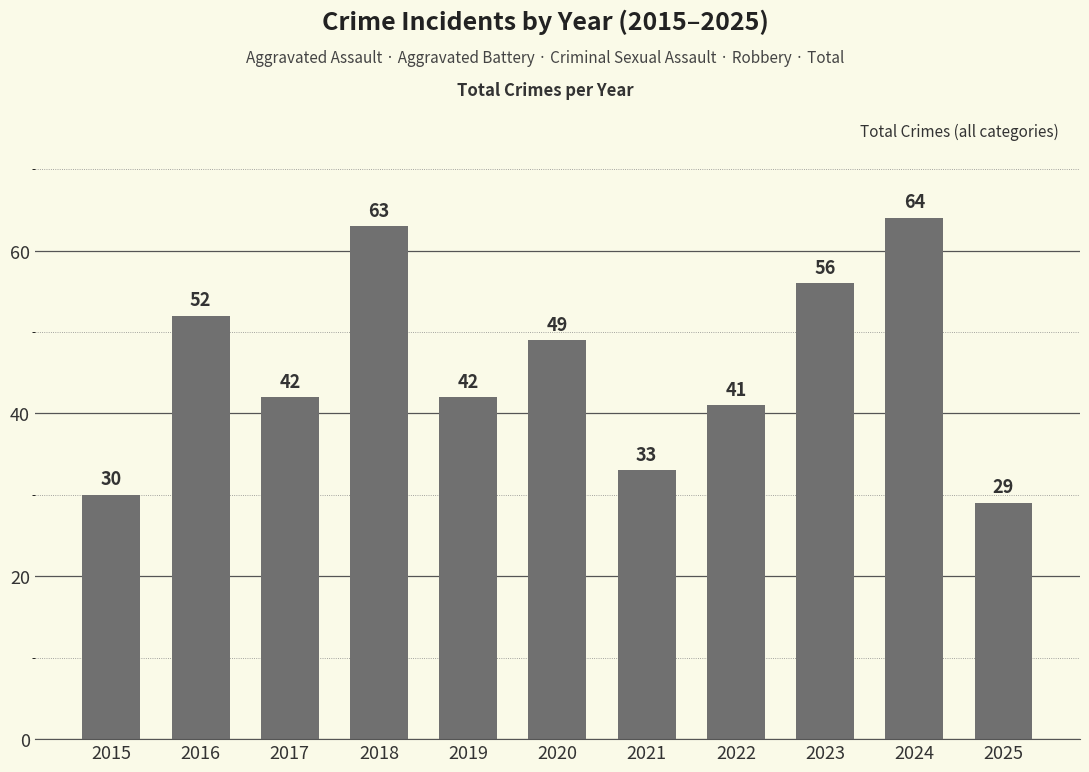

What is the change in value from 2022 to 2023?

+15